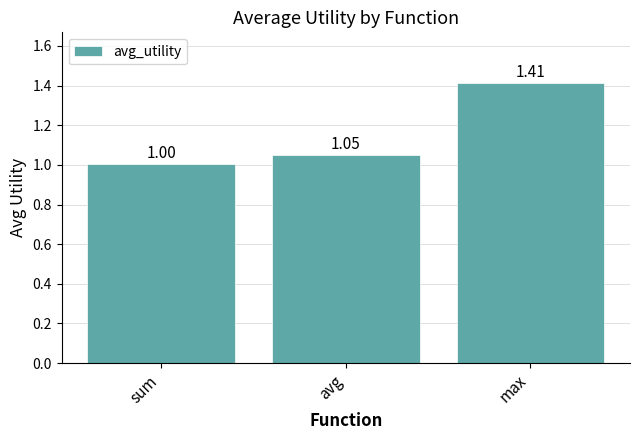

Is it true that the value at avg is 1.0?

True